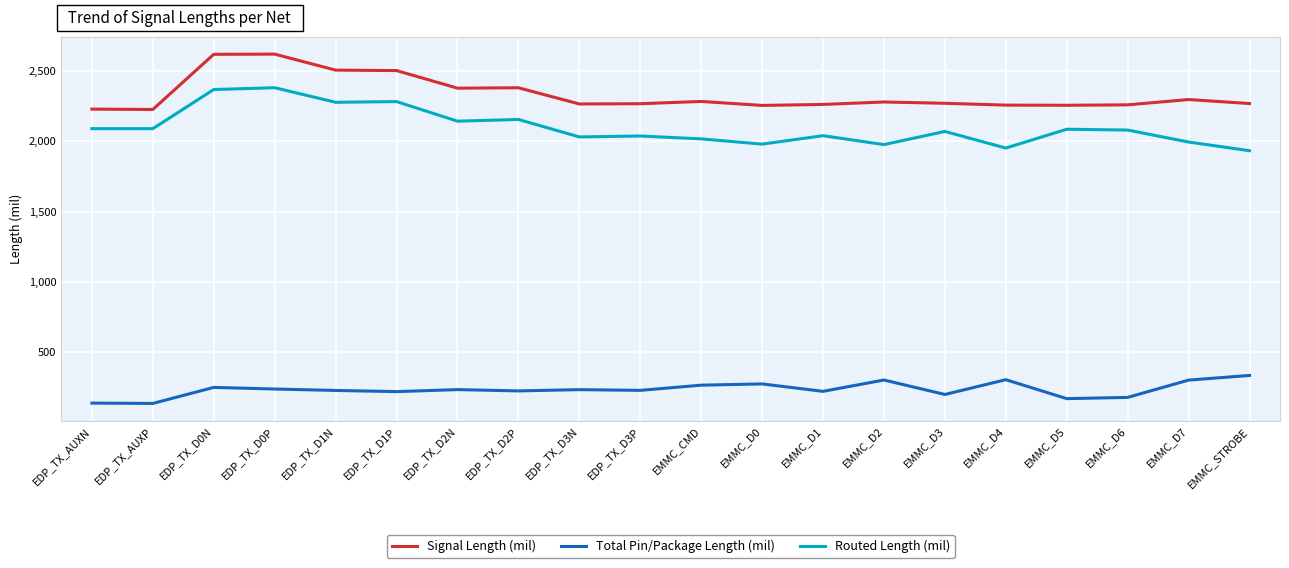

How many values in the Routed Length (mil) series exceed 2078?

10